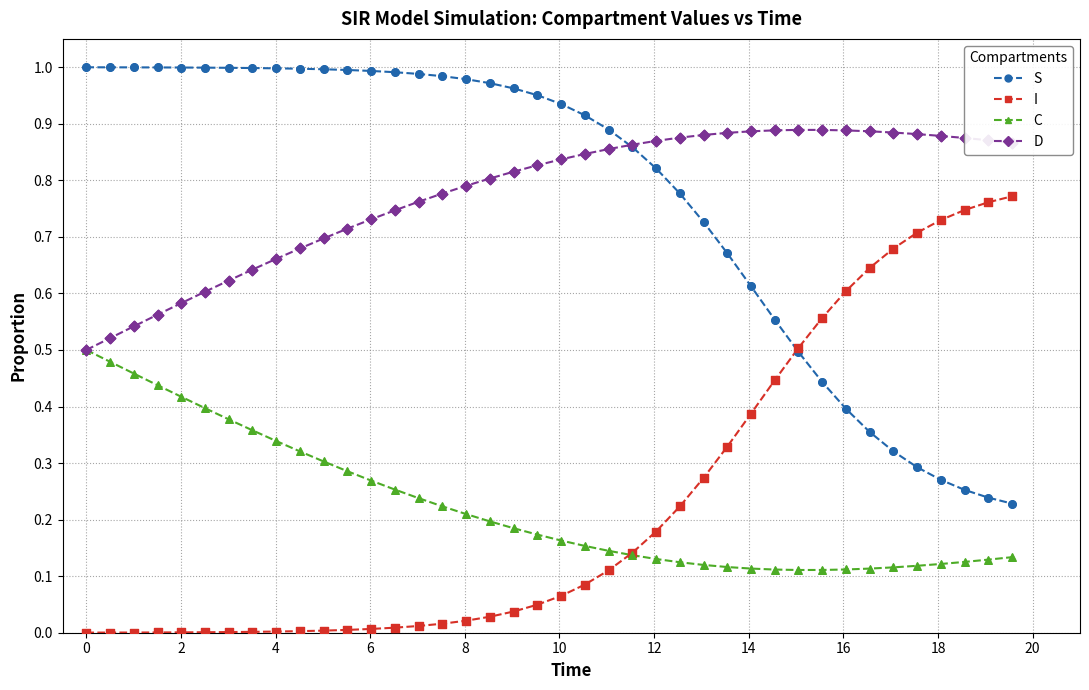

True or false: C and S intersect in this chart.

False